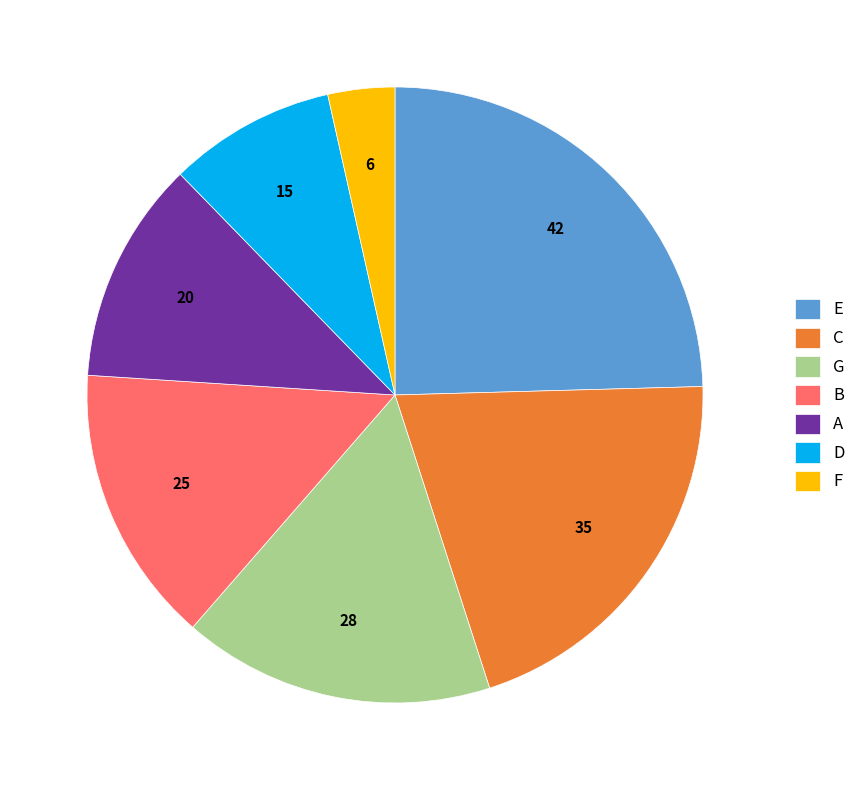

Which category has the biggest portion of the pie?

E